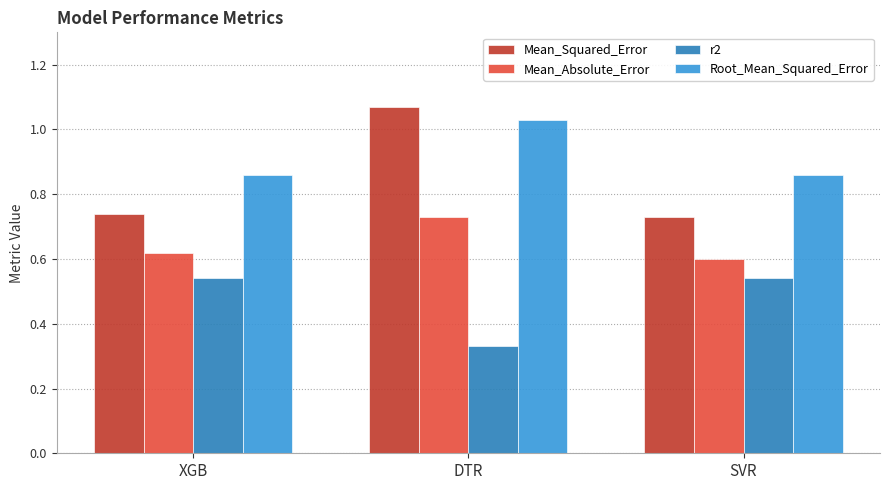

At SVR, list the series in order from smallest to largest.

r2, Mean_Absolute_Error, Mean_Squared_Error, Root_Mean_Squared_Error